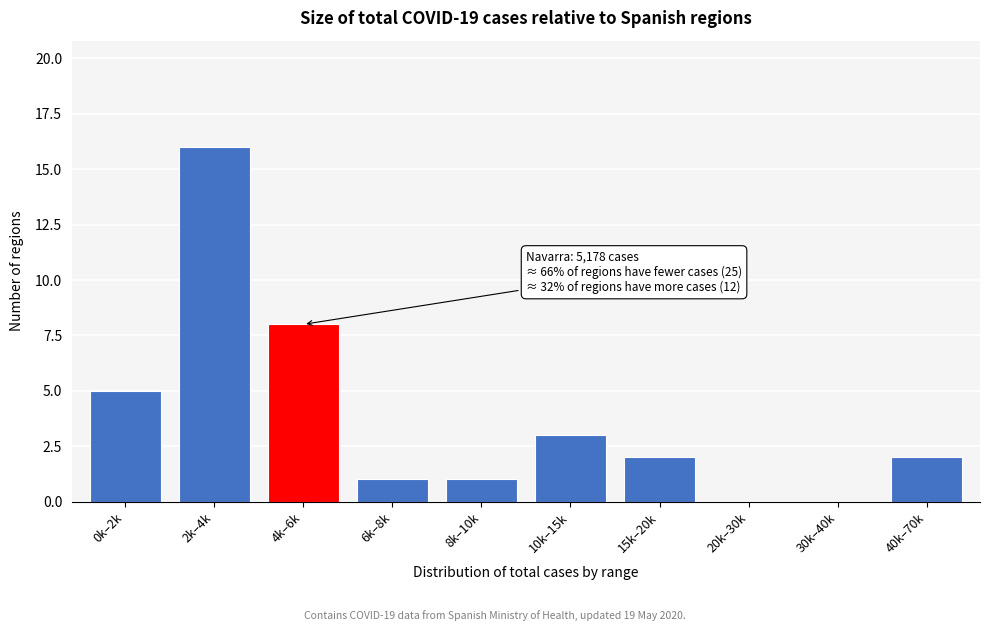

Reading left to right, list all the values displayed in this chart.

0k–2k=5	2k–4k=16	4k–6k=8	6k–8k=1	8k–10k=1	10k–15k=3	15k–20k=2	20k–30k=0	30k–40k=0	40k–70k=2